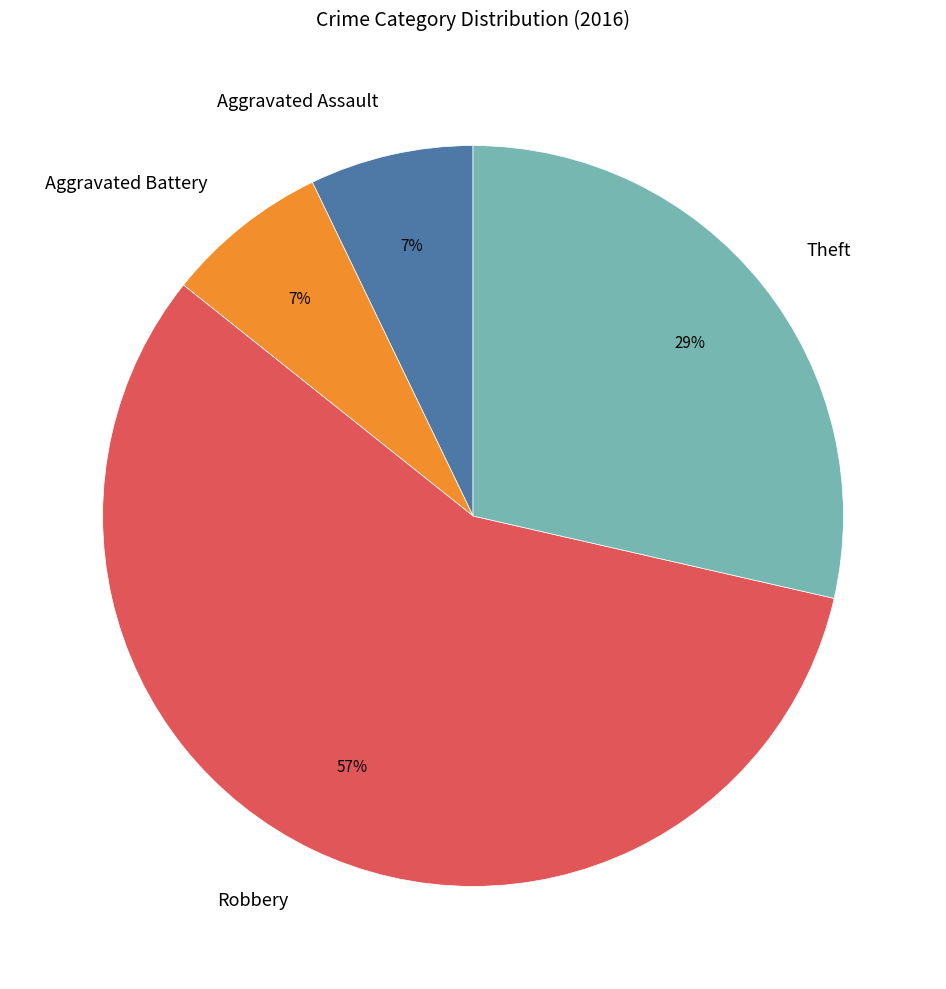

Do Robbery and Aggravated Assault together represent more than half of the pie?

Yes